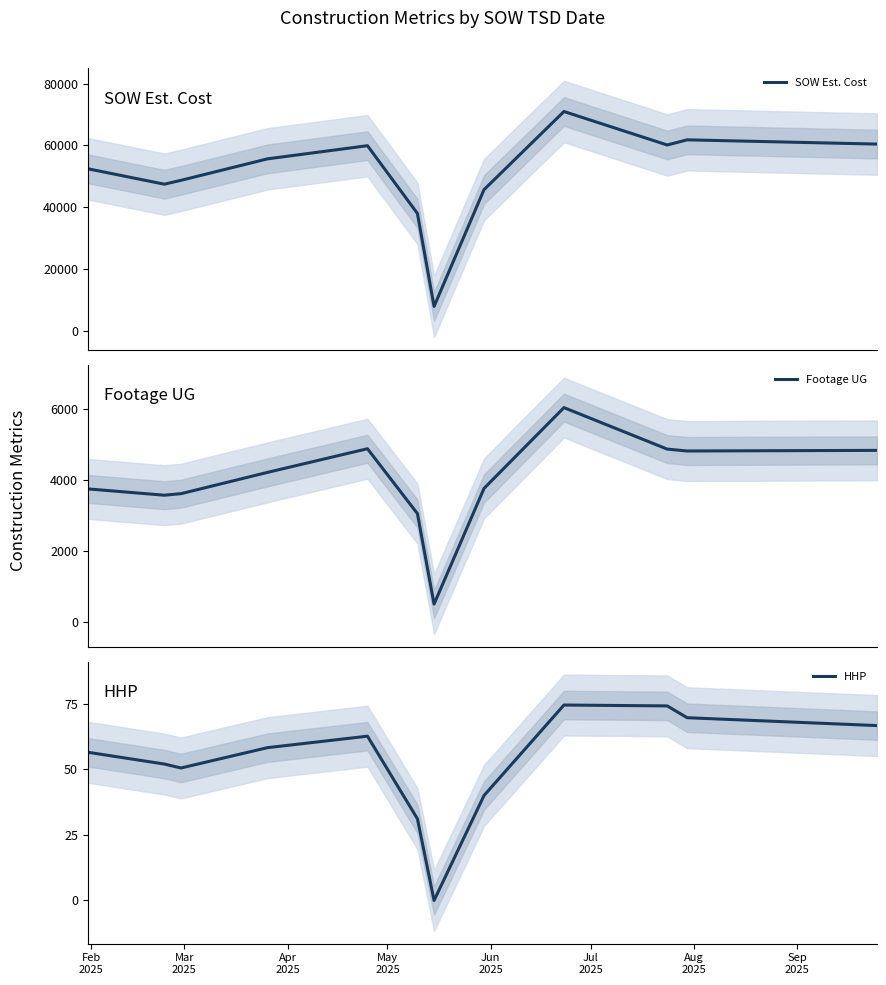

Which series has the widest spread of values?

SOW Est. Cost